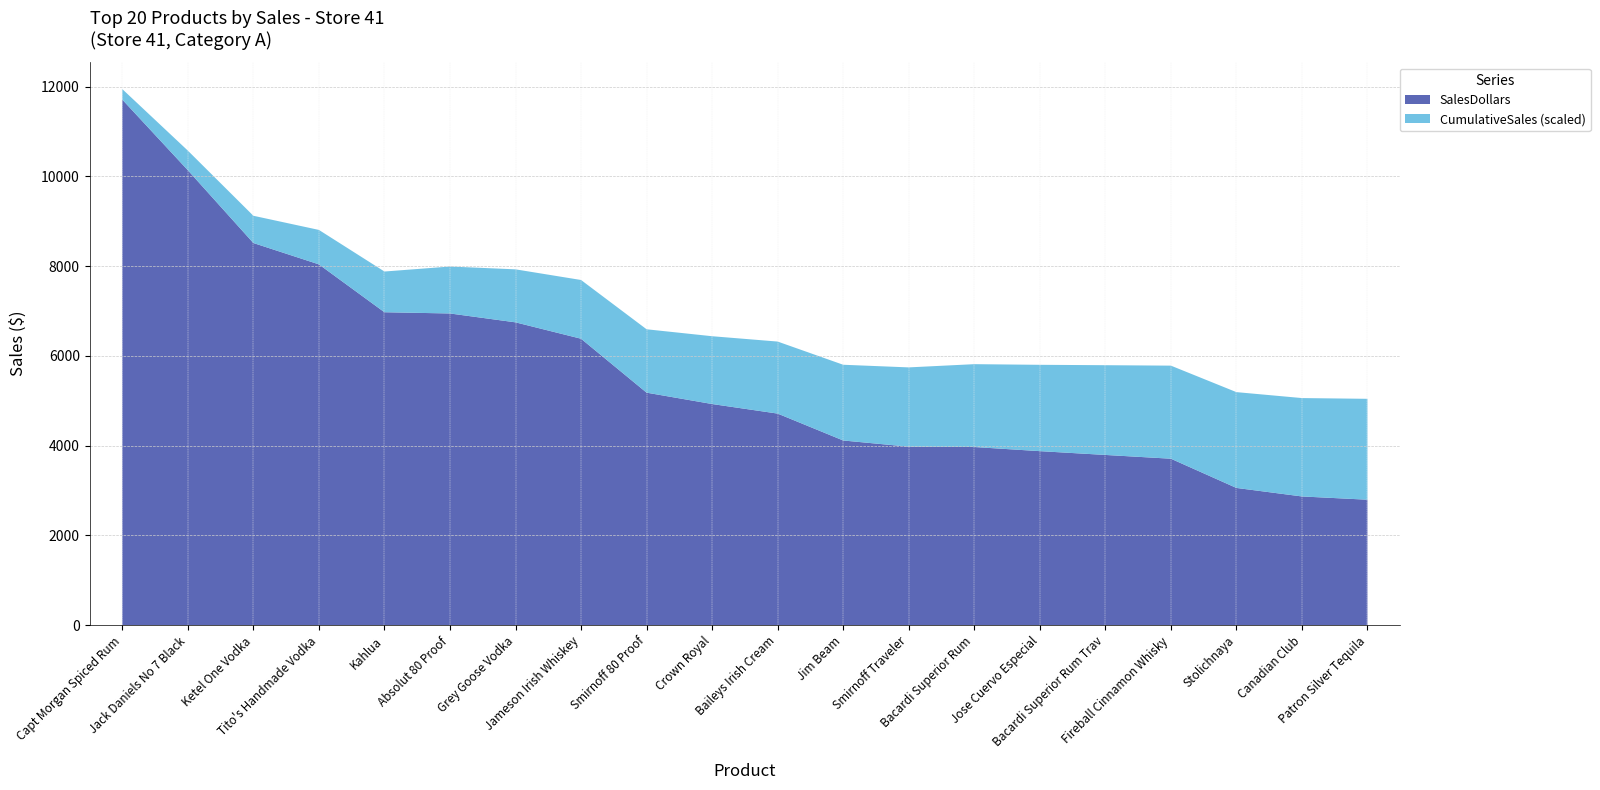

What is the maximum value for SalesDollars?

11710.1